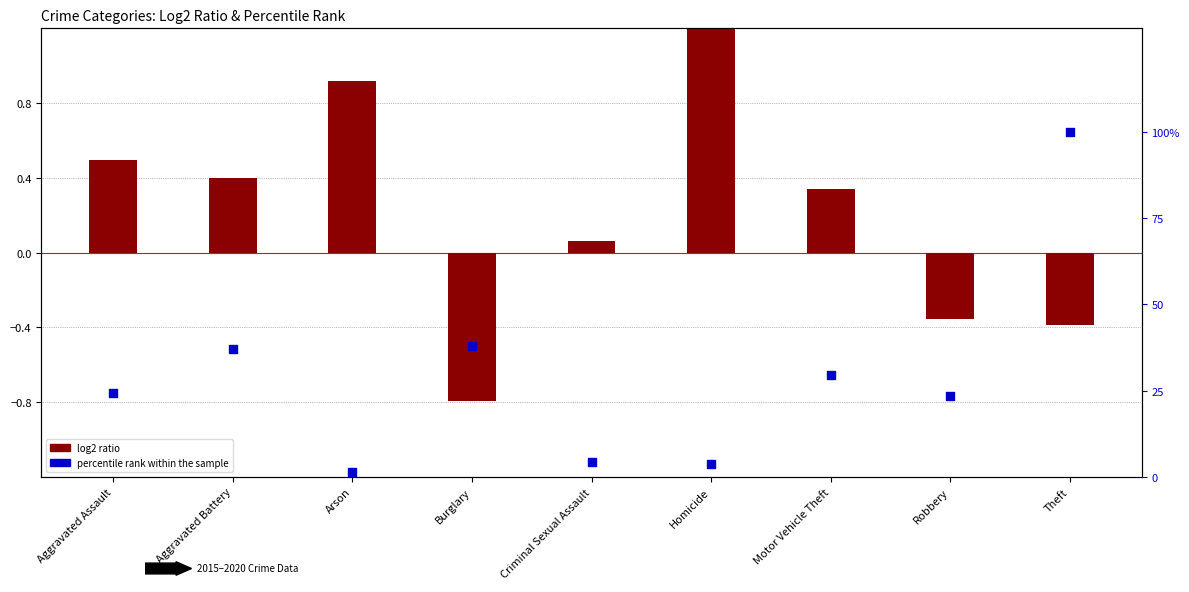

Is the value of percentile rank within sample at Aggravated Assault greater than the value of log2 ratio (2020 vs 2015) at Burglary?

Yes